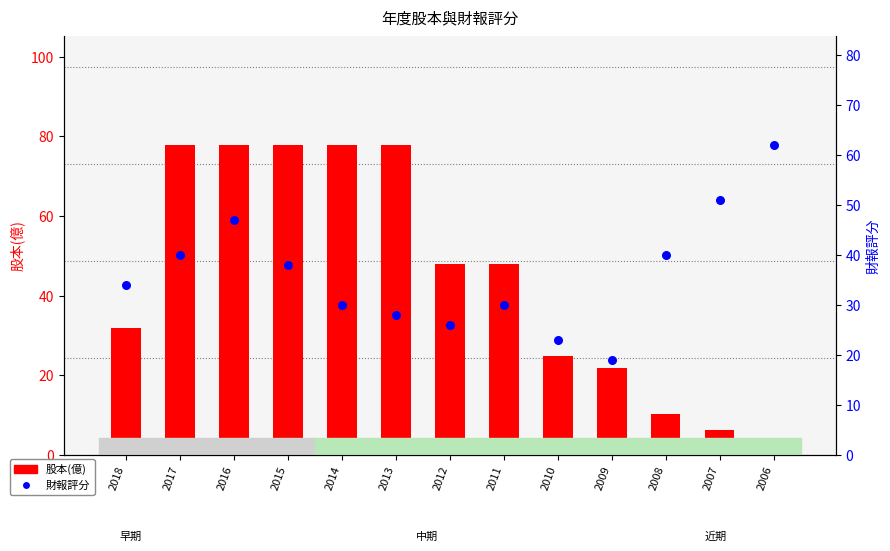

At which category is the sum across all series the highest?

2016